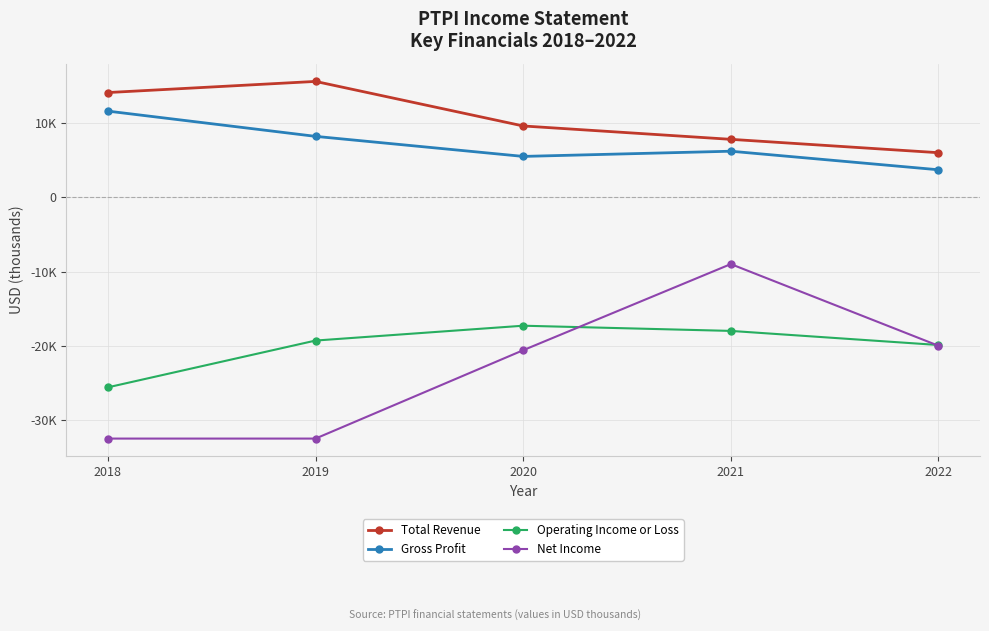

Reading right to left, list all the values displayed in this chart.

Total Revenue: 6000	7800	9600	15600	14100
Gross Profit: 3700	6200	5500	8200	11600
Operating Income or Loss: -19900	-18000	-17300	-19300	-25600
Net Income: -20000	-9000	-20600	-32500	-32500